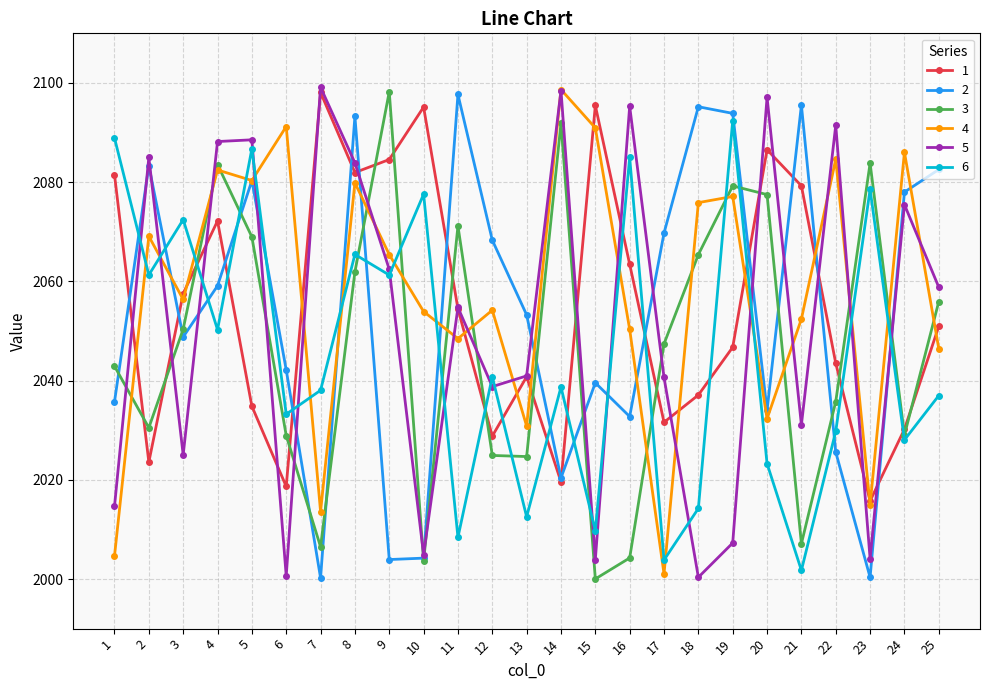

How many data points in 4 are above 2056?

13